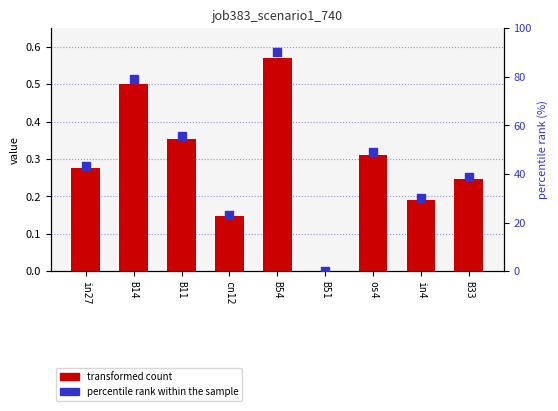

What is the total value across all series at cn12?

23.5